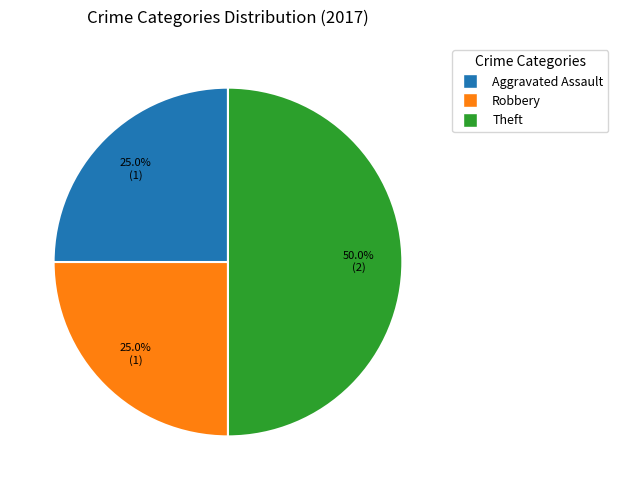

To the nearest percent, what is the average slice percentage?

33%